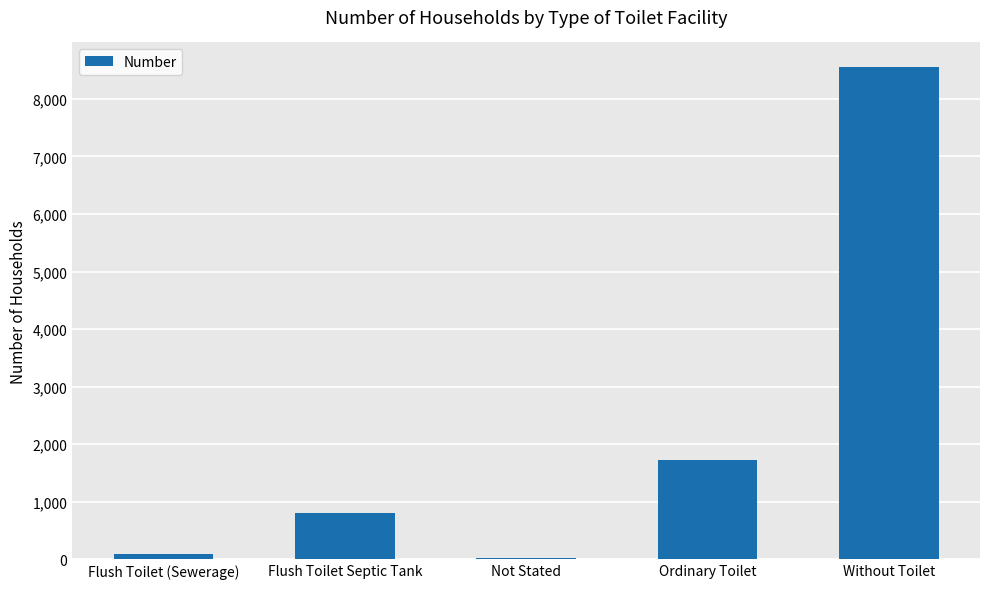

Reading left to right, what are all the values shown in this chart?

Flush Toilet (Sewerage)=99	Flush Toilet Septic Tank=805	Not Stated=27	Ordinary Toilet=1720	Without Toilet=8551